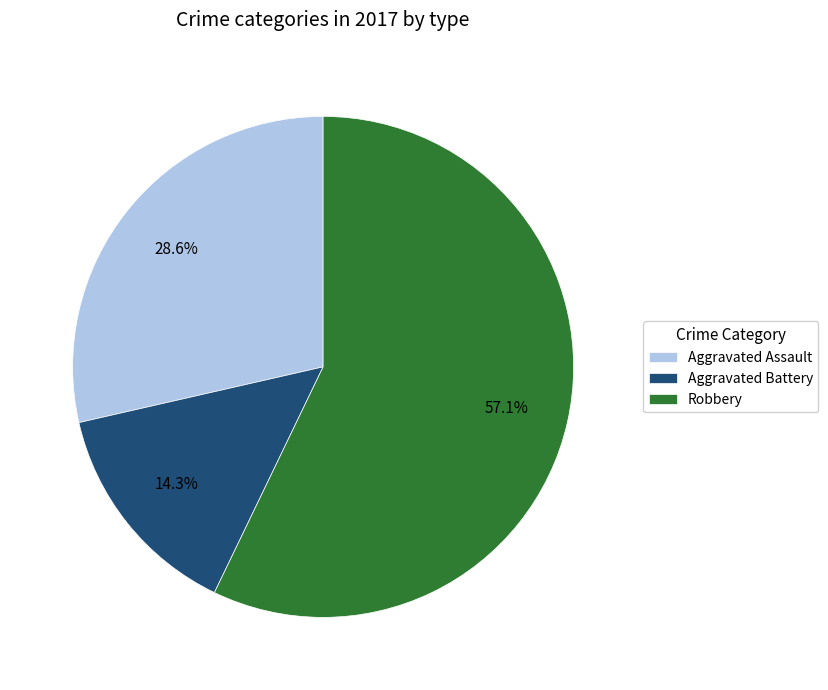

What percentage is NOT represented by Aggravated Assault?

71.4%